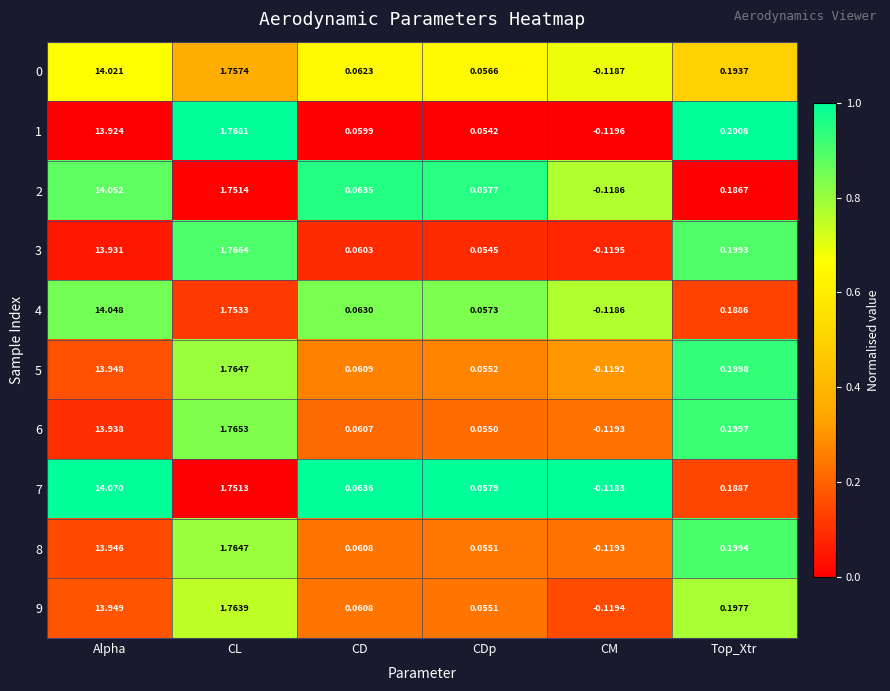

At how many categories does at least one series exceed 0?

5